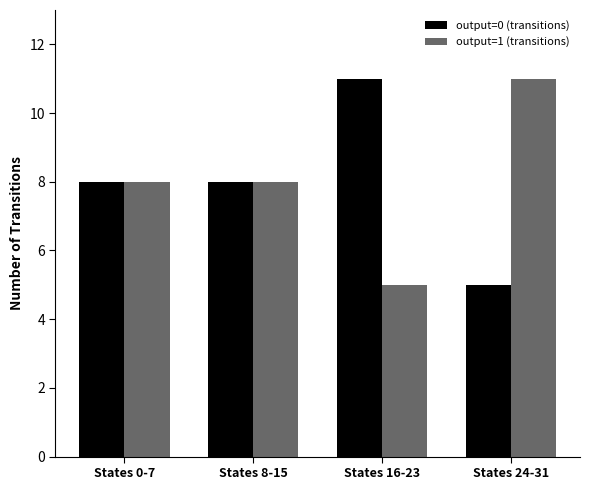

What is the minimum value shown in the chart?

5